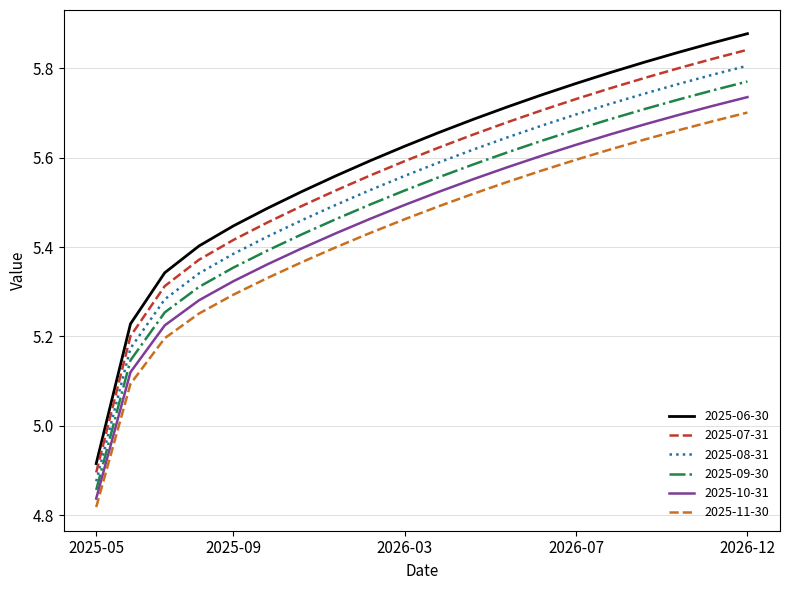

Which series has the widest spread of values?

2025-06-30